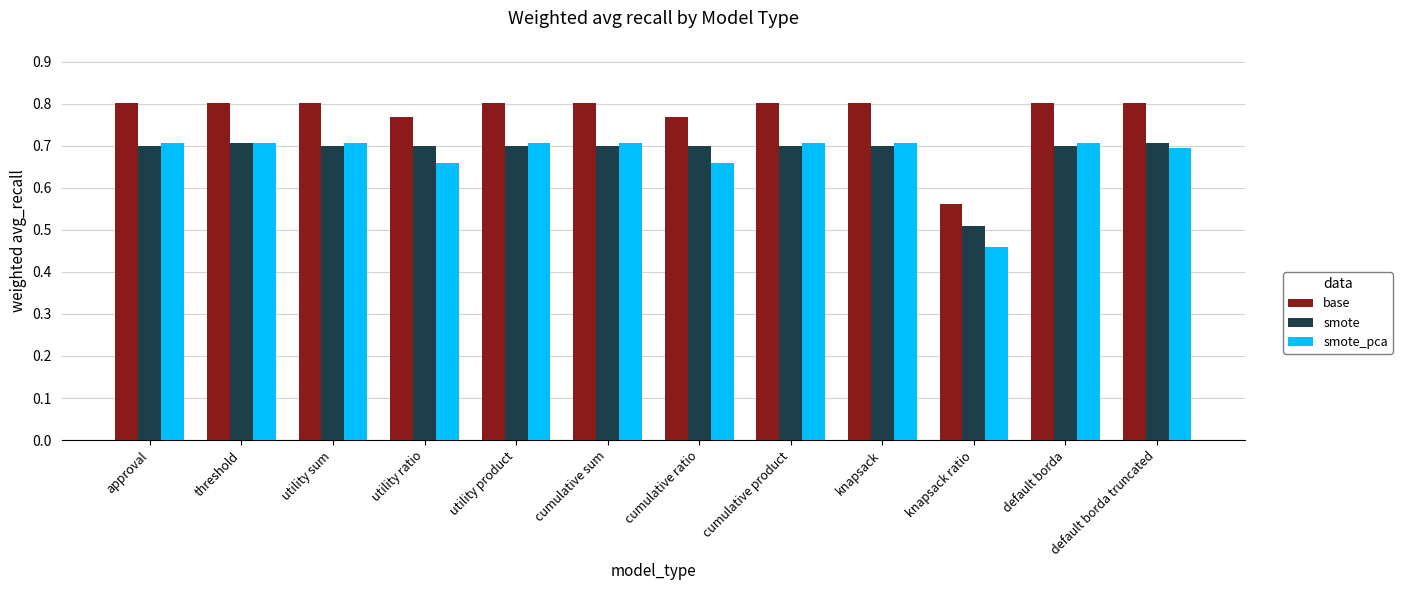

What is the label of the 2nd bar from the right?

default borda